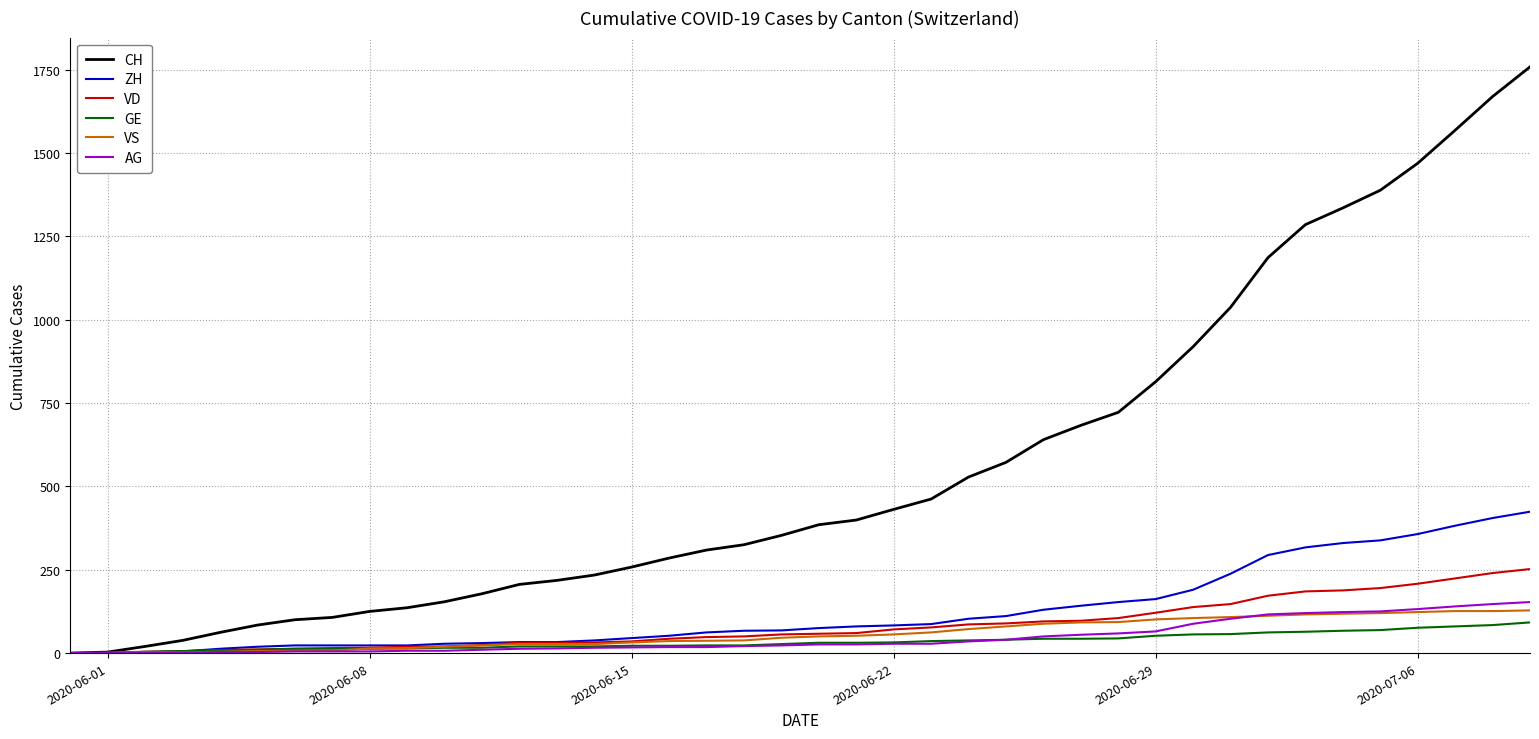

Which series has the largest range (max minus min)?

CH